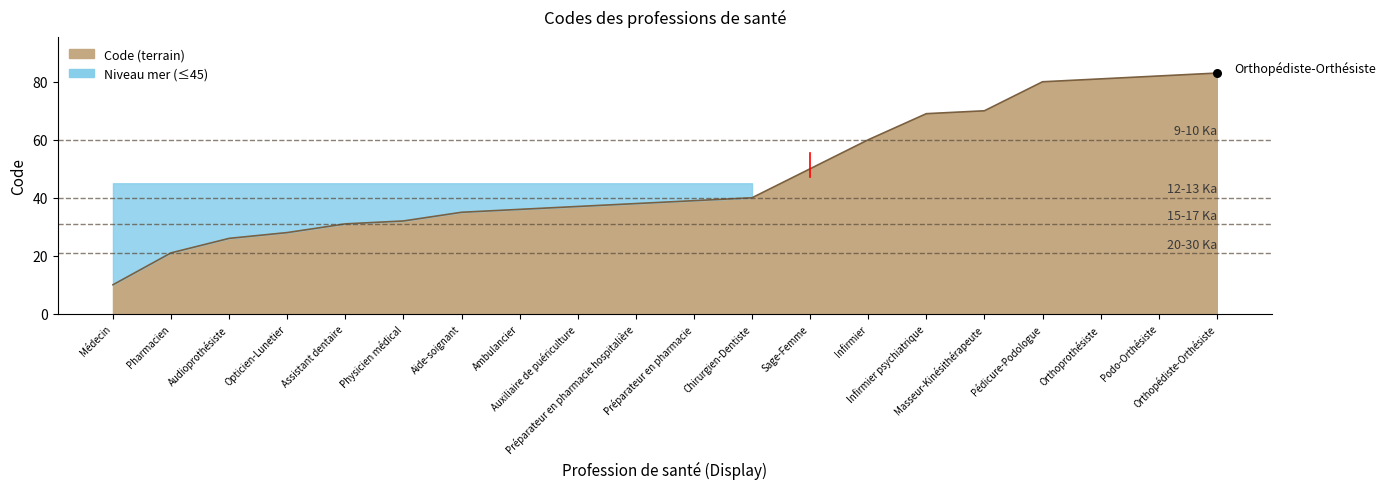

What is the ratio of the value at Orthopédiste-Orthésiste to the value at Préparateur en pharmacie?

2.1